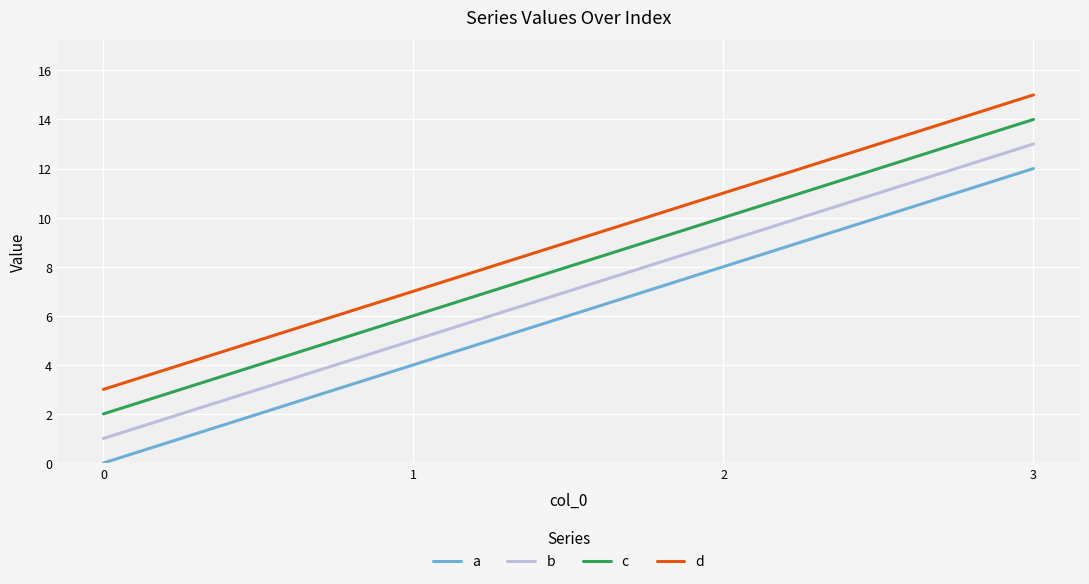

The a series shows 11 at 2. True or false?

False